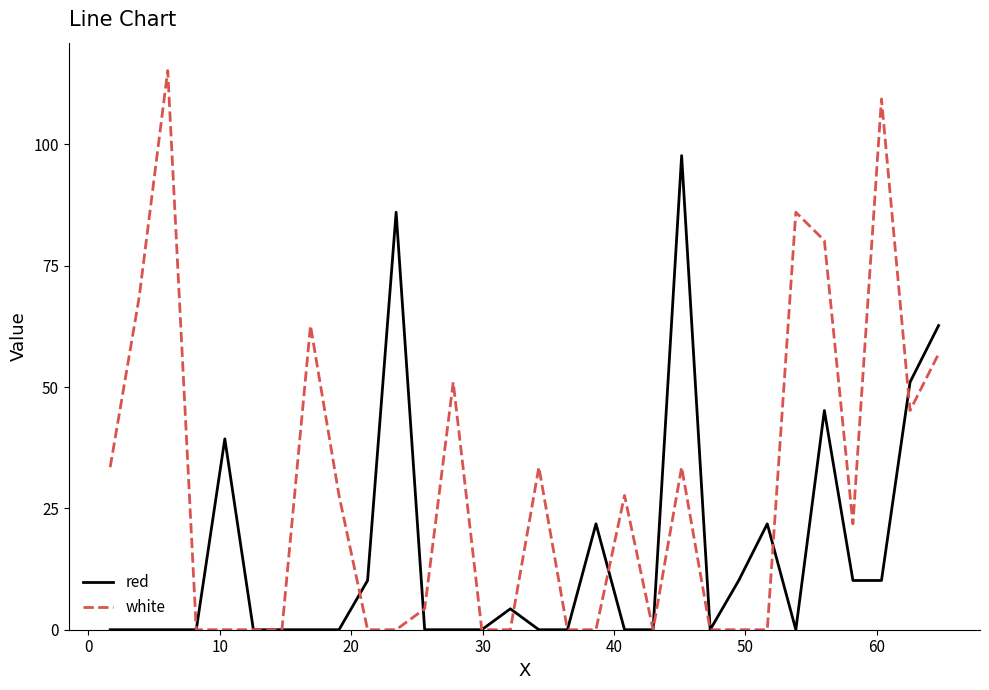

Which series has the widest spread of values?

white